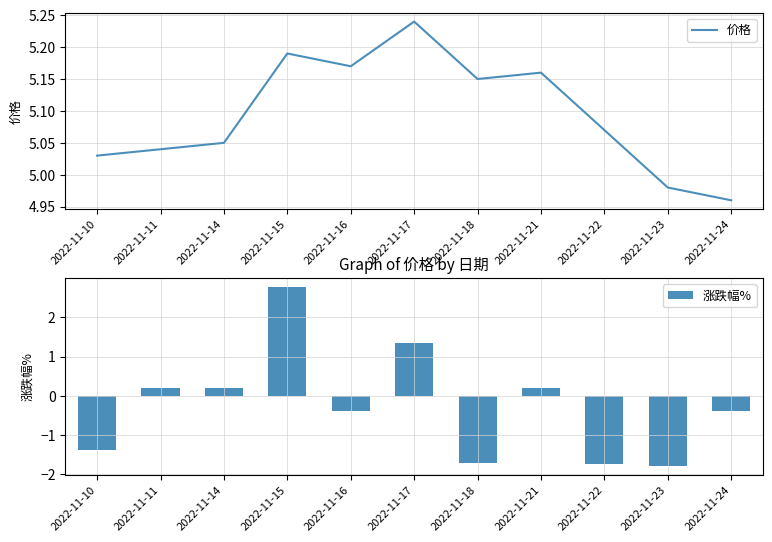

Is the value of 价格 at 2022-11-22 greater than the value of 涨跌幅% at 2022-11-11?

Yes